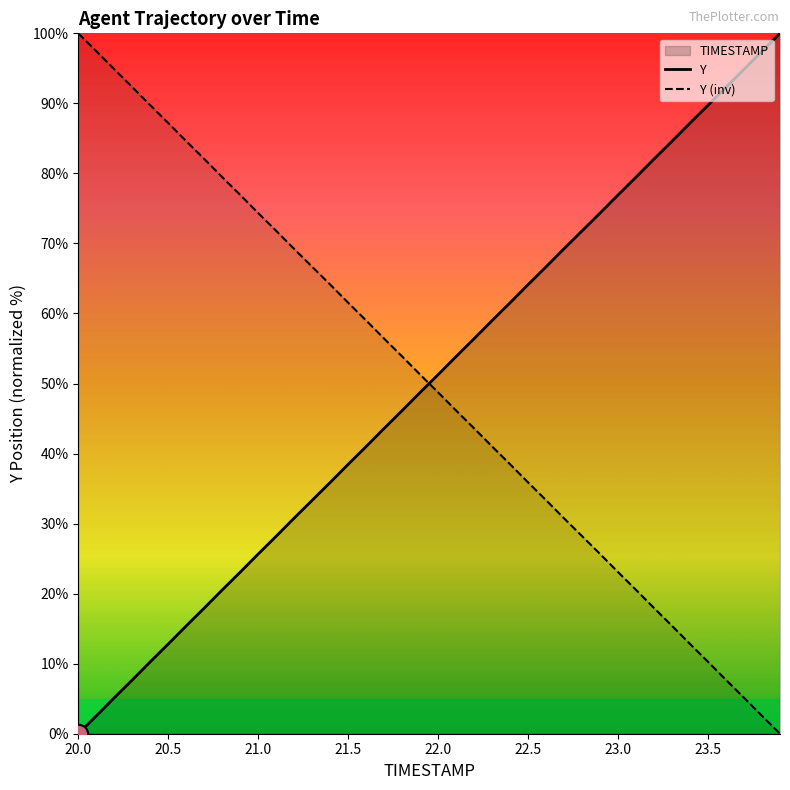

How many times do Y and Y (inv) cross each other?

1